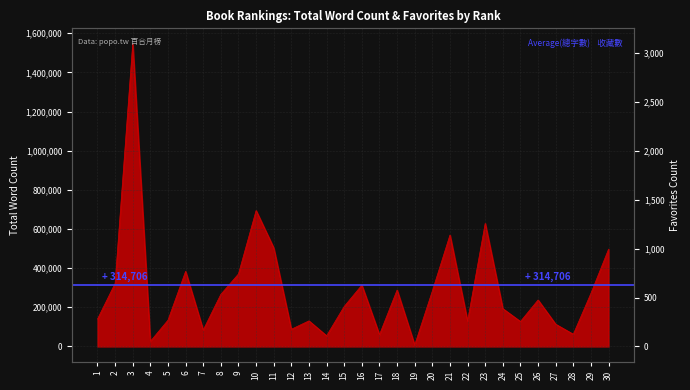

What is the sum of all values?

8730334